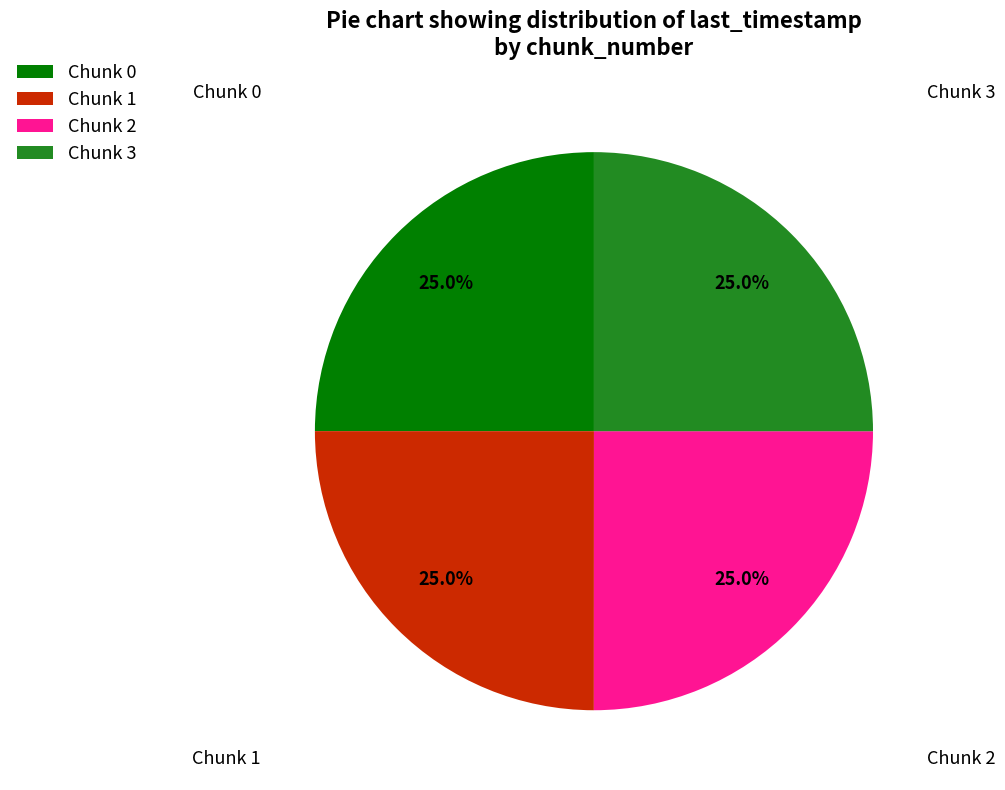

Is Chunk 3 the majority of the pie?

No